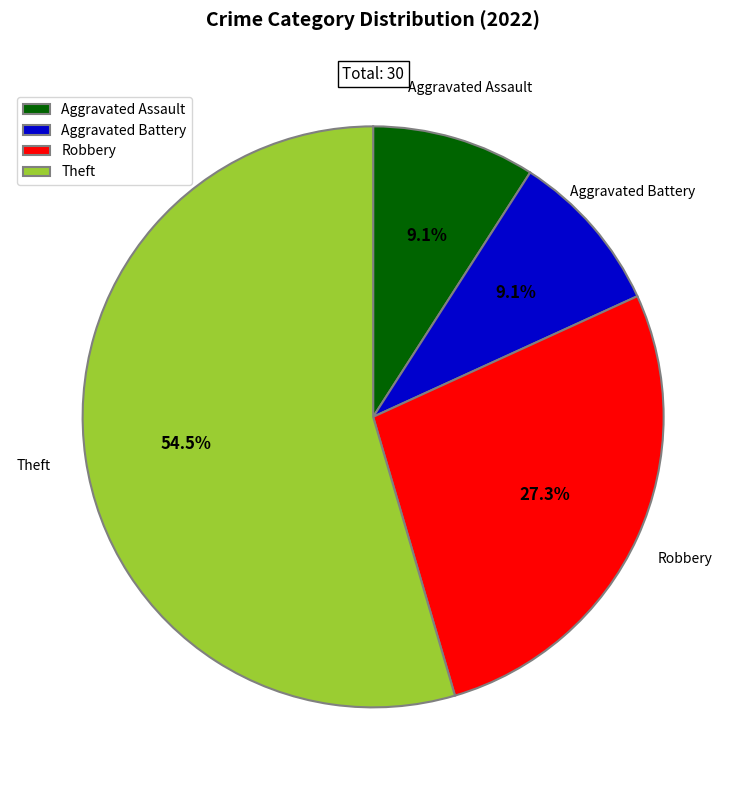

True or false: Robbery accounts for 27% of the total.

True